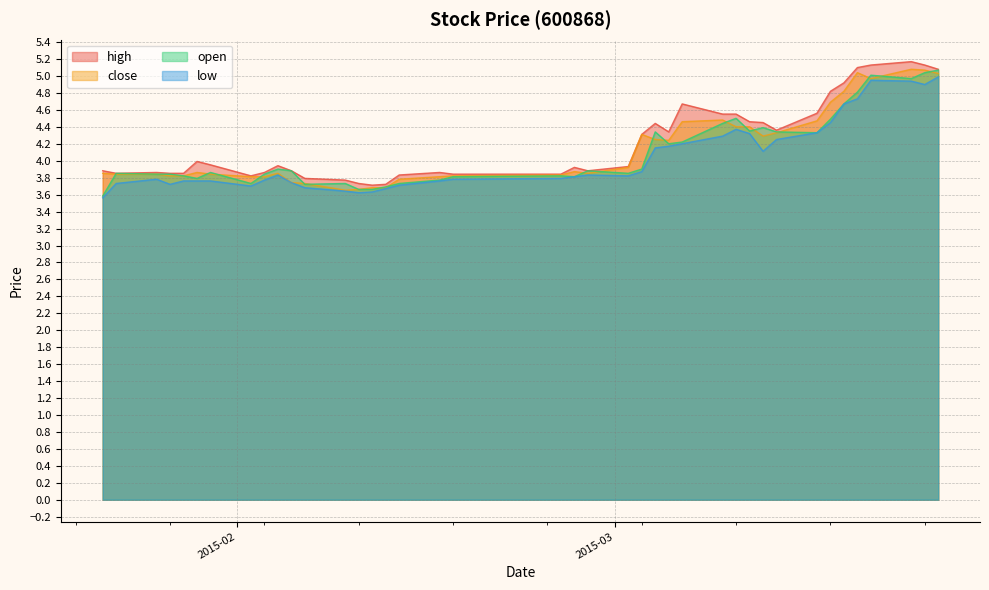

How many lines are shown in the chart?

4